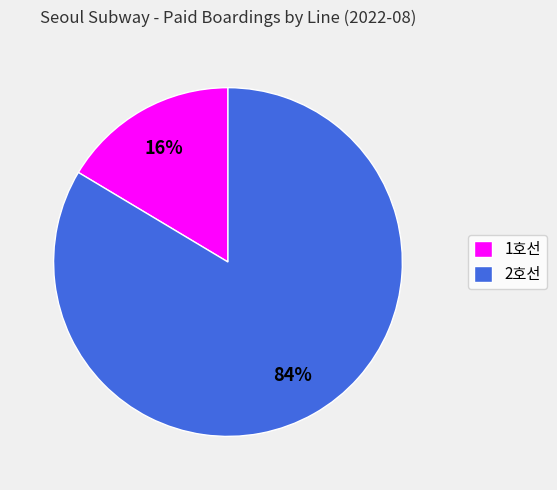

To the nearest percent, what is the average slice percentage?

50%